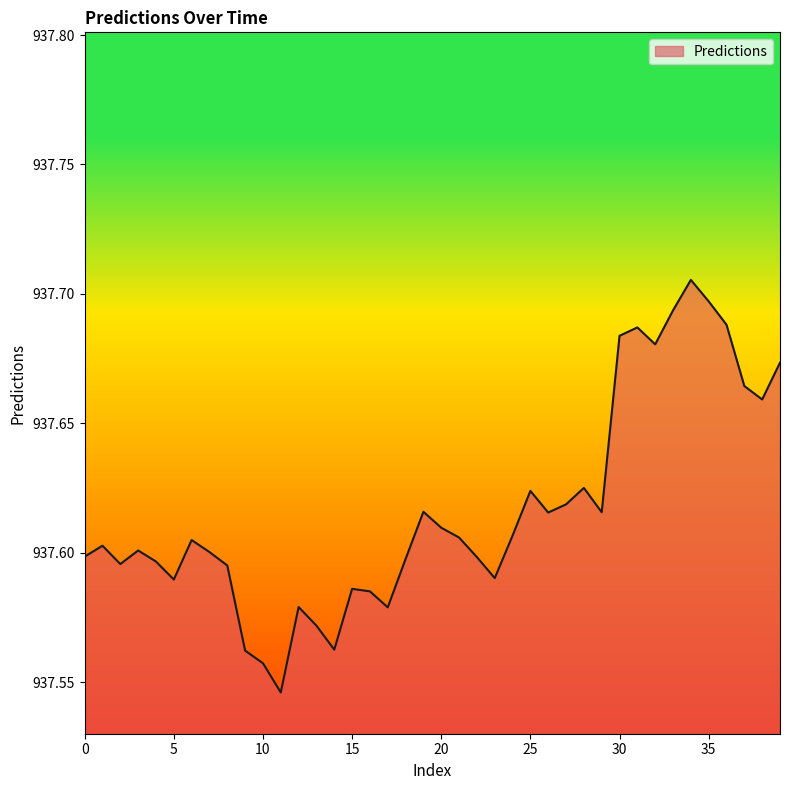

How many lines are shown in the chart?

1